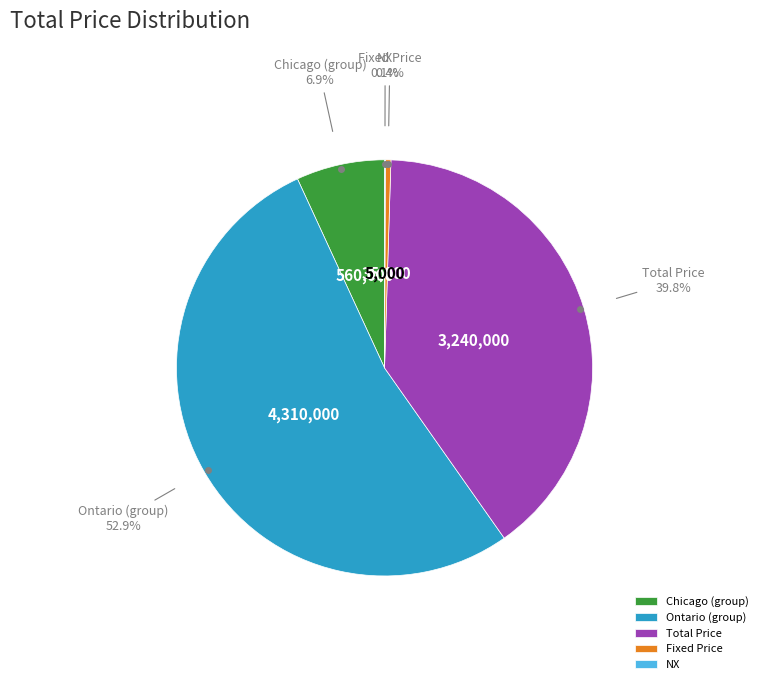

Between Total Price and Fixed Price, which is larger?

Total Price